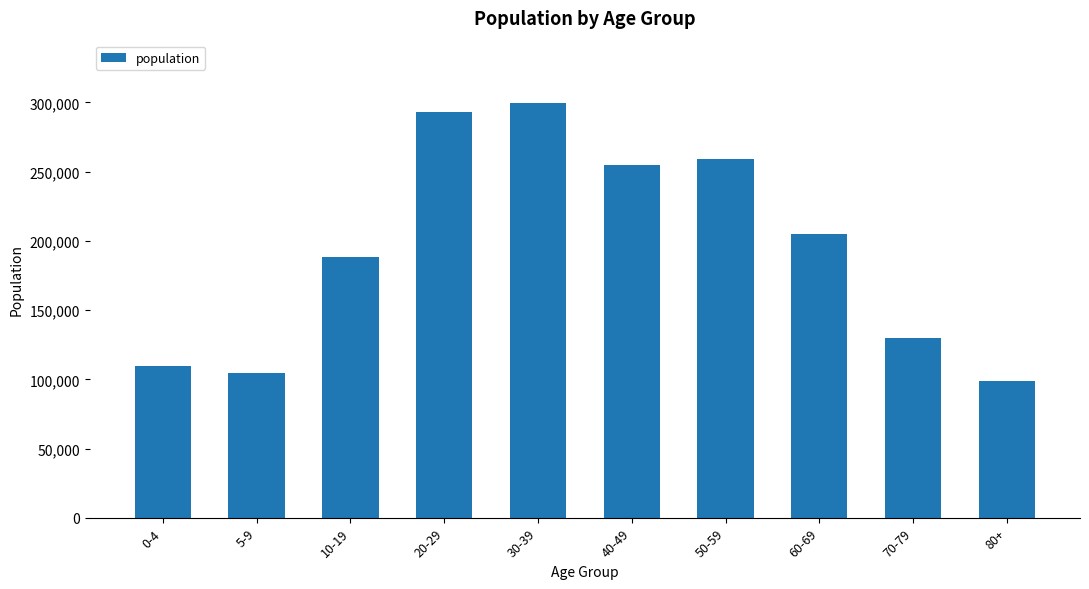

Approximately how many times larger is the value at 60-69 compared to 40-49?

0.8